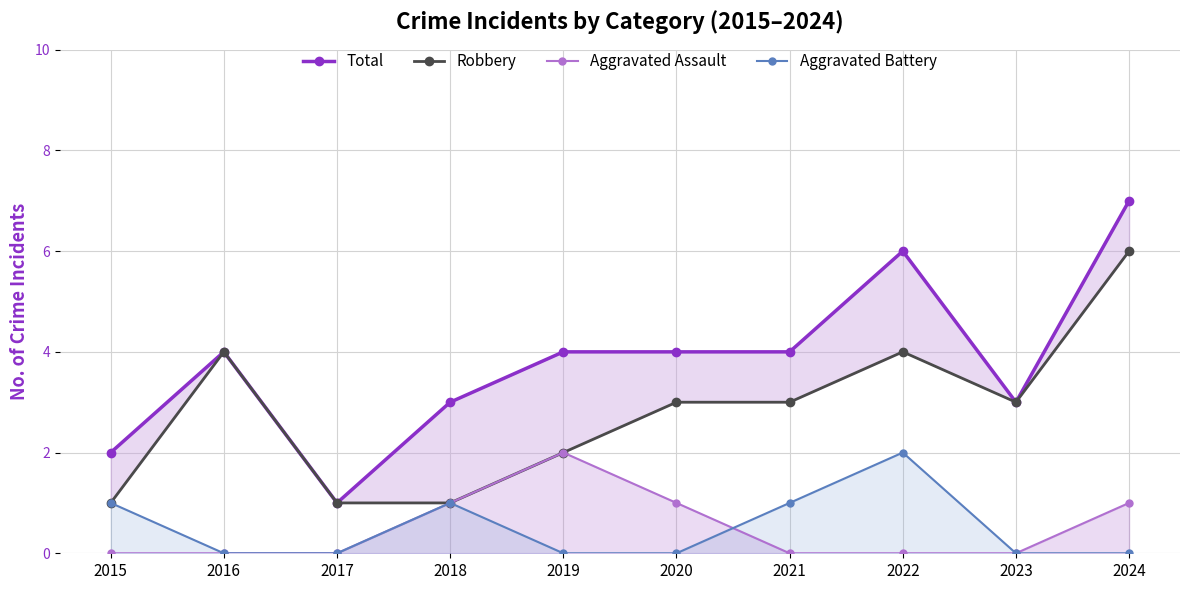

At which category does Robbery reach its first local valley?

2023